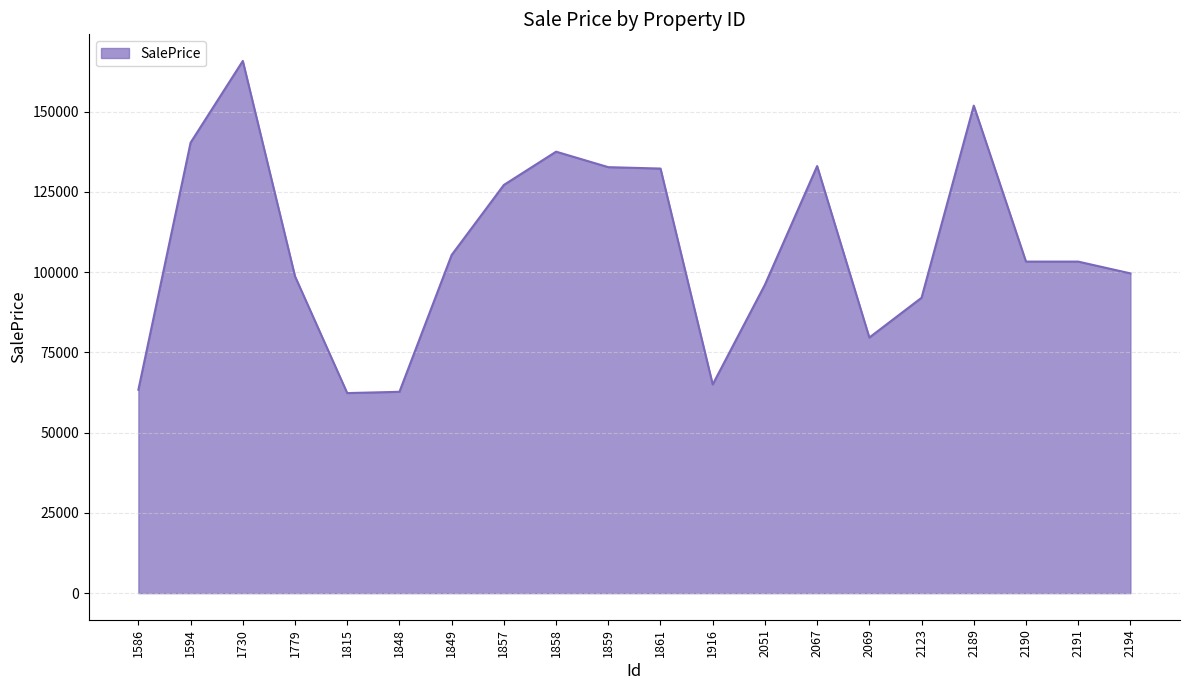

What is the average value?

107632.3